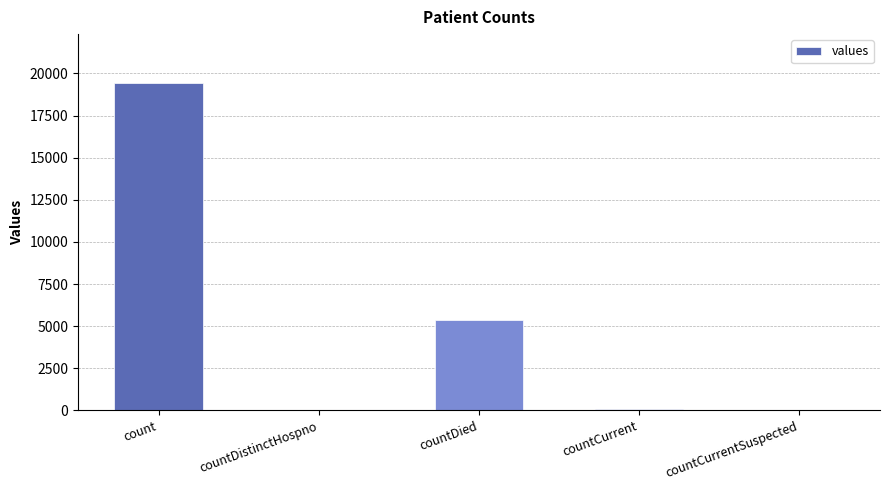

What is the maximum value shown in the chart?

19420